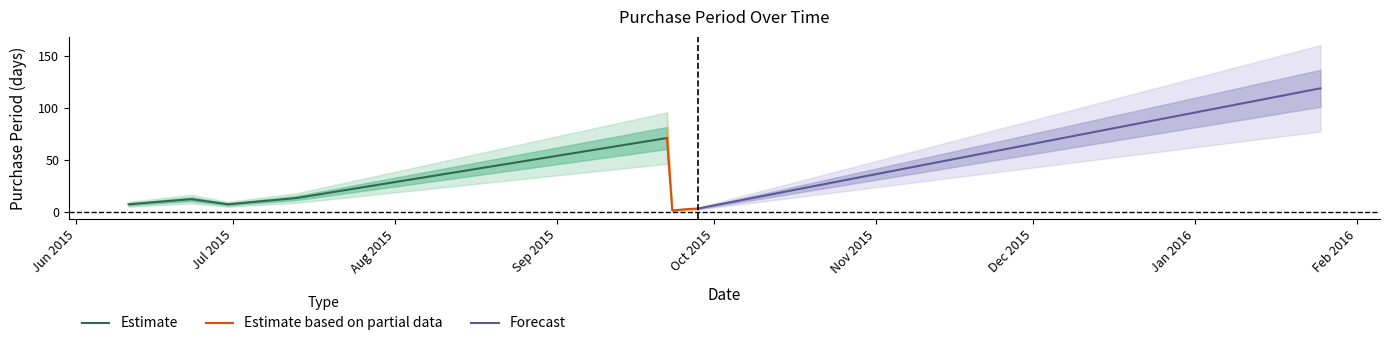

What is the value of the 5th point from the left?

71